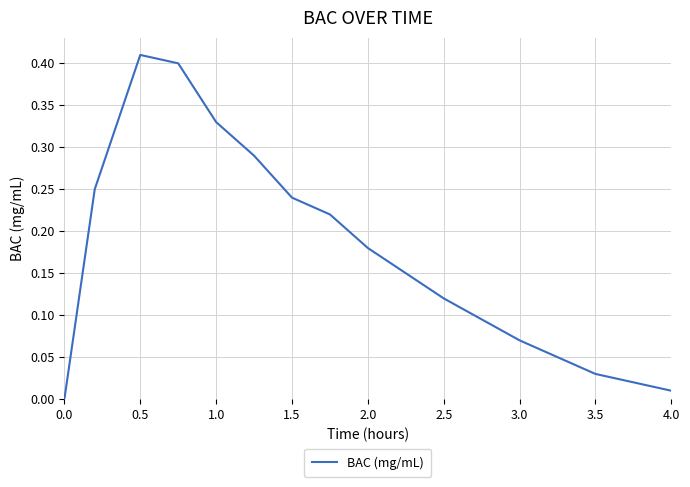

Which label corresponds to the largest value in the chart?

0.5